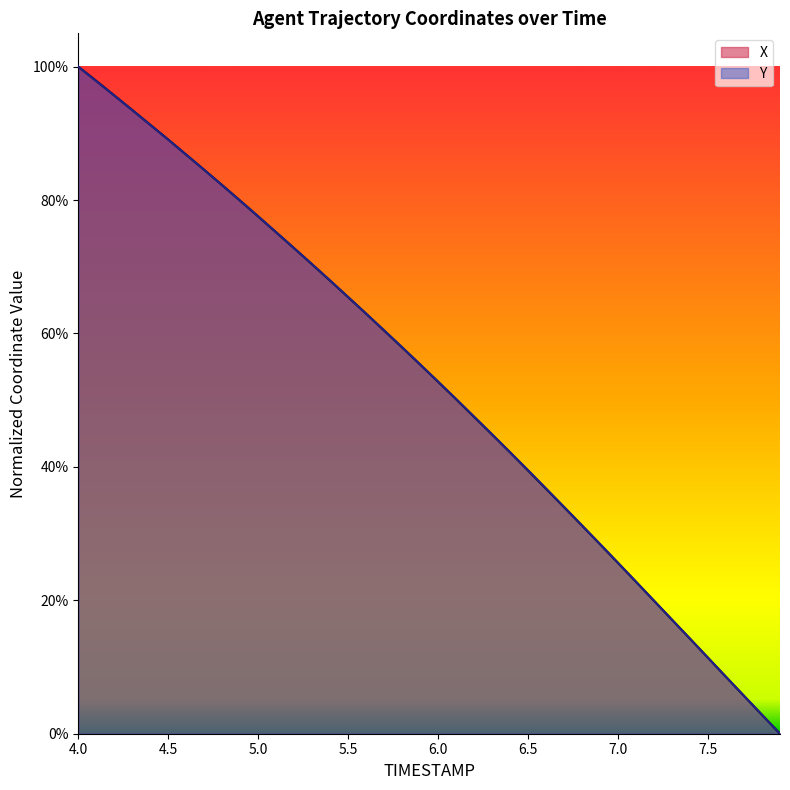

What are all the series names shown in the legend?

X, Y